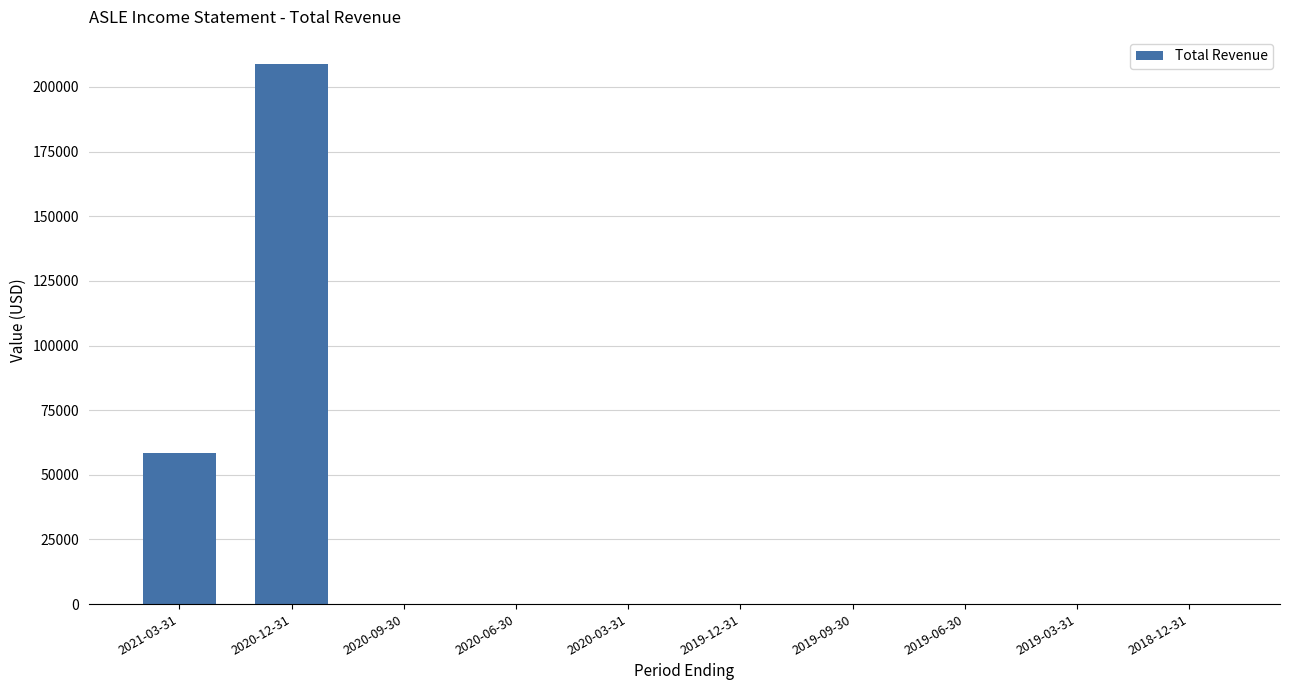

What is the change in value from 2020-12-31 to 2019-12-31?

-208900